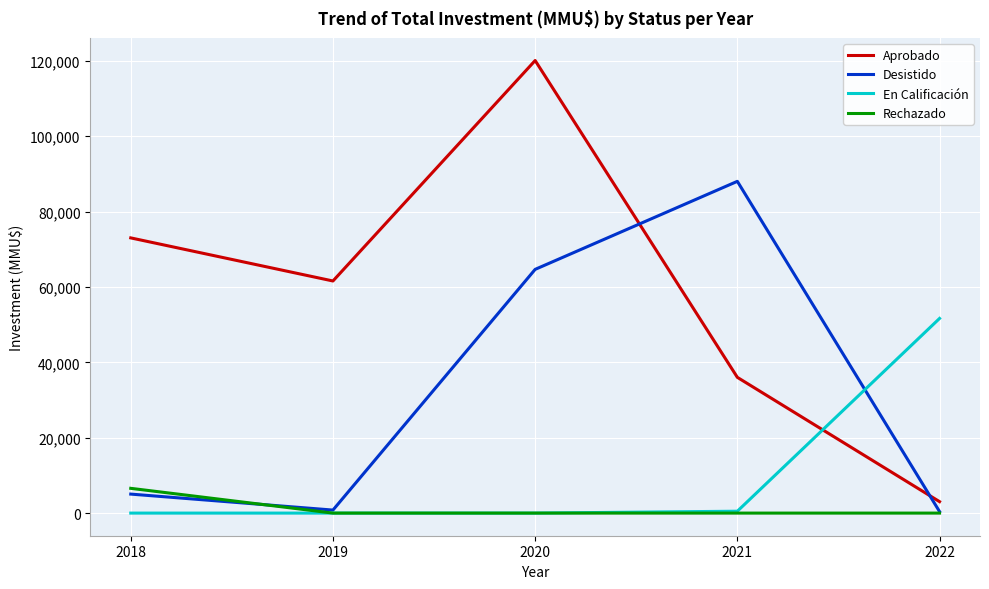

Which series has the widest spread of values?

Aprobado